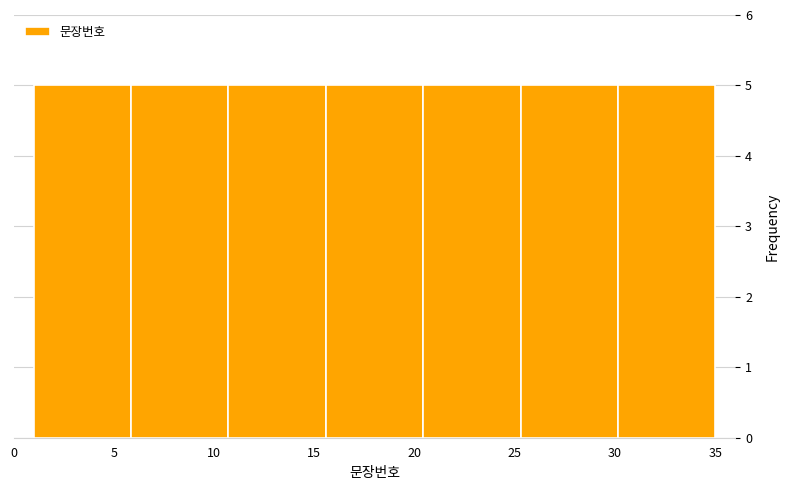

Reading left to right, list every bar in this chart as the range it spans on the x-axis followed by its height. Neither the bar edges nor the heights are printed on the chart, so give them approximately, as read against the axes.

1.0 to 6.0: 5
6.0 to 10.5: 5
10.5 to 15.5: 5
15.5 to 20.5: 5
20.5 to 25.5: 5
25.5 to 30.0: 5
30.0 to 35.0: 5